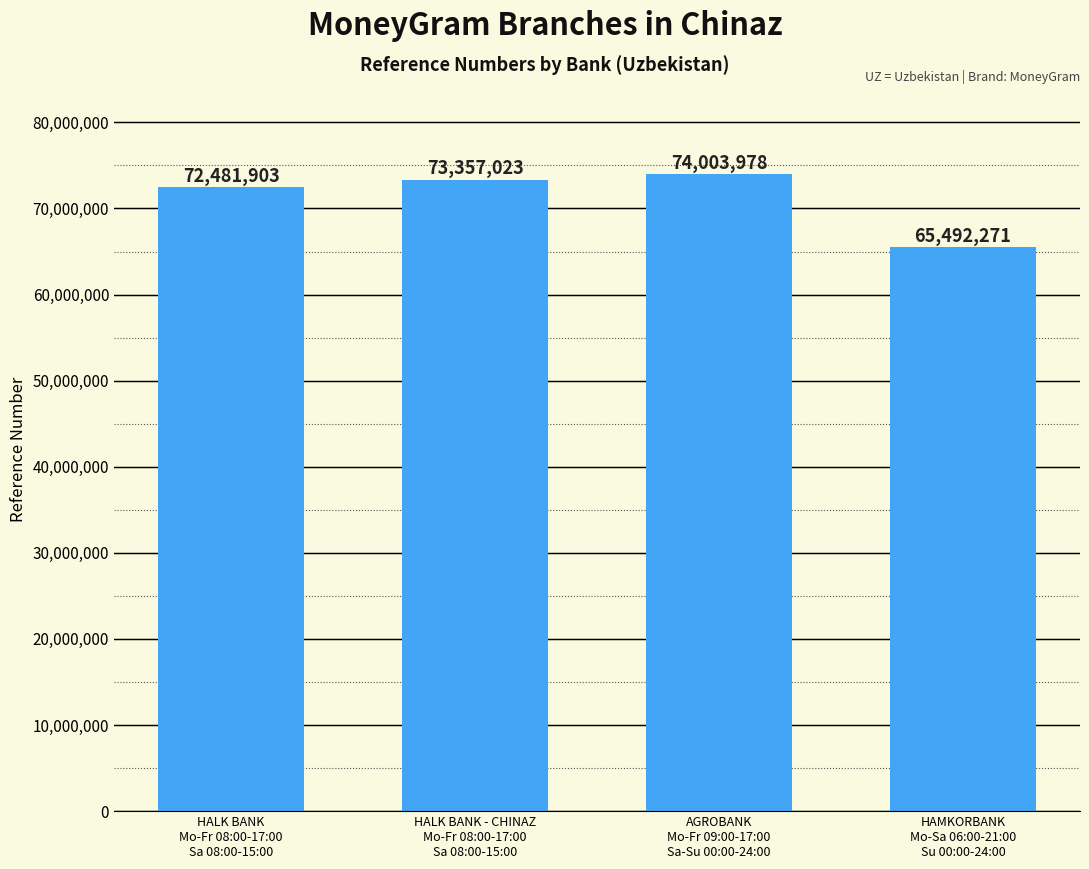

Are the bars grouped side by side (vs. stacked)?

No